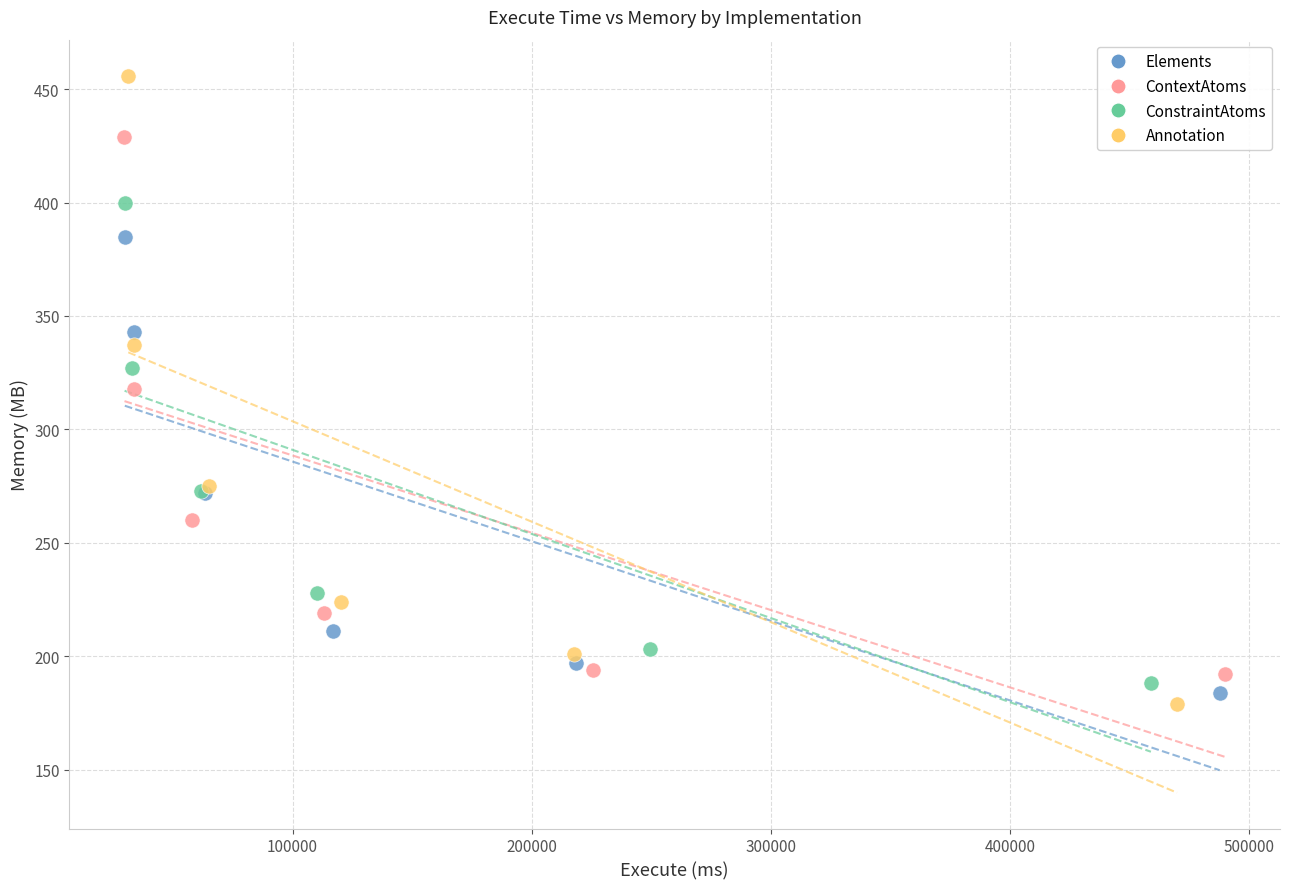

Which series reaches the maximum Y coordinate?

Annotation